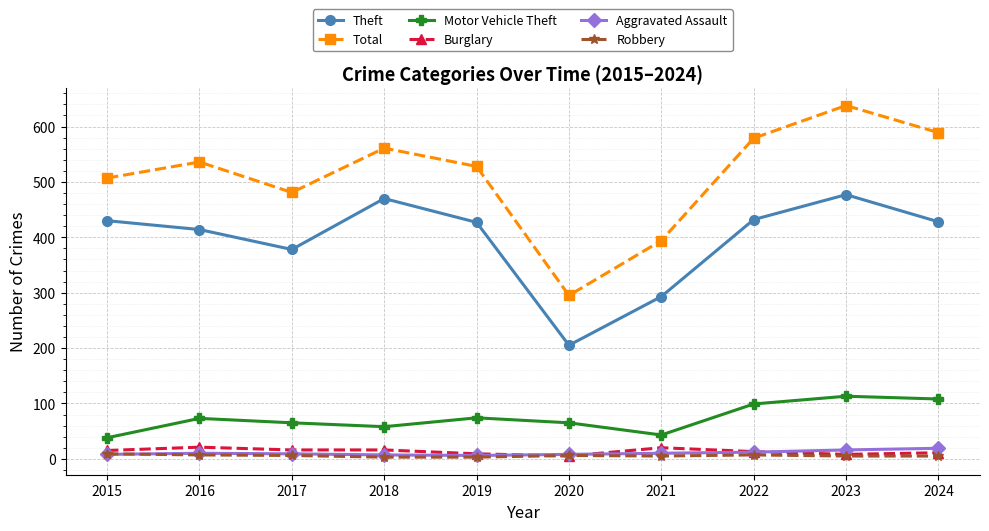

Does the chart display data point markers on the line(s)?

Yes